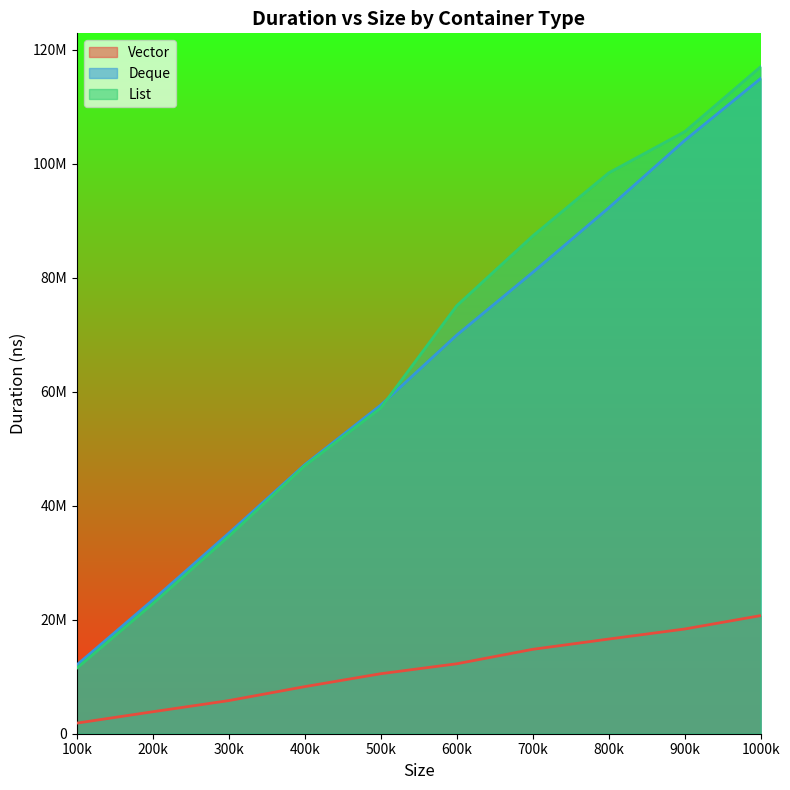

What is the difference between the maximum and minimum values in the List series?

105497300